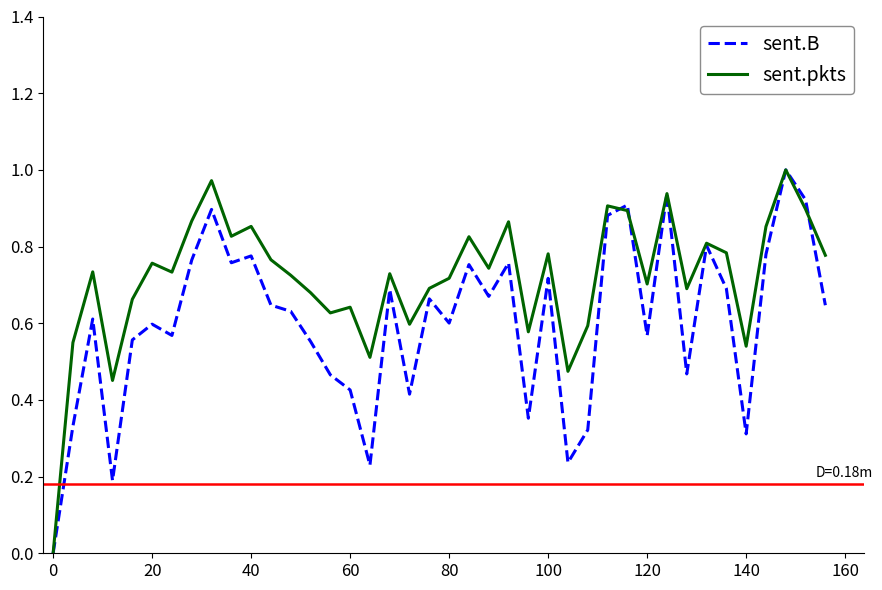

How many lines are shown in the chart?

2